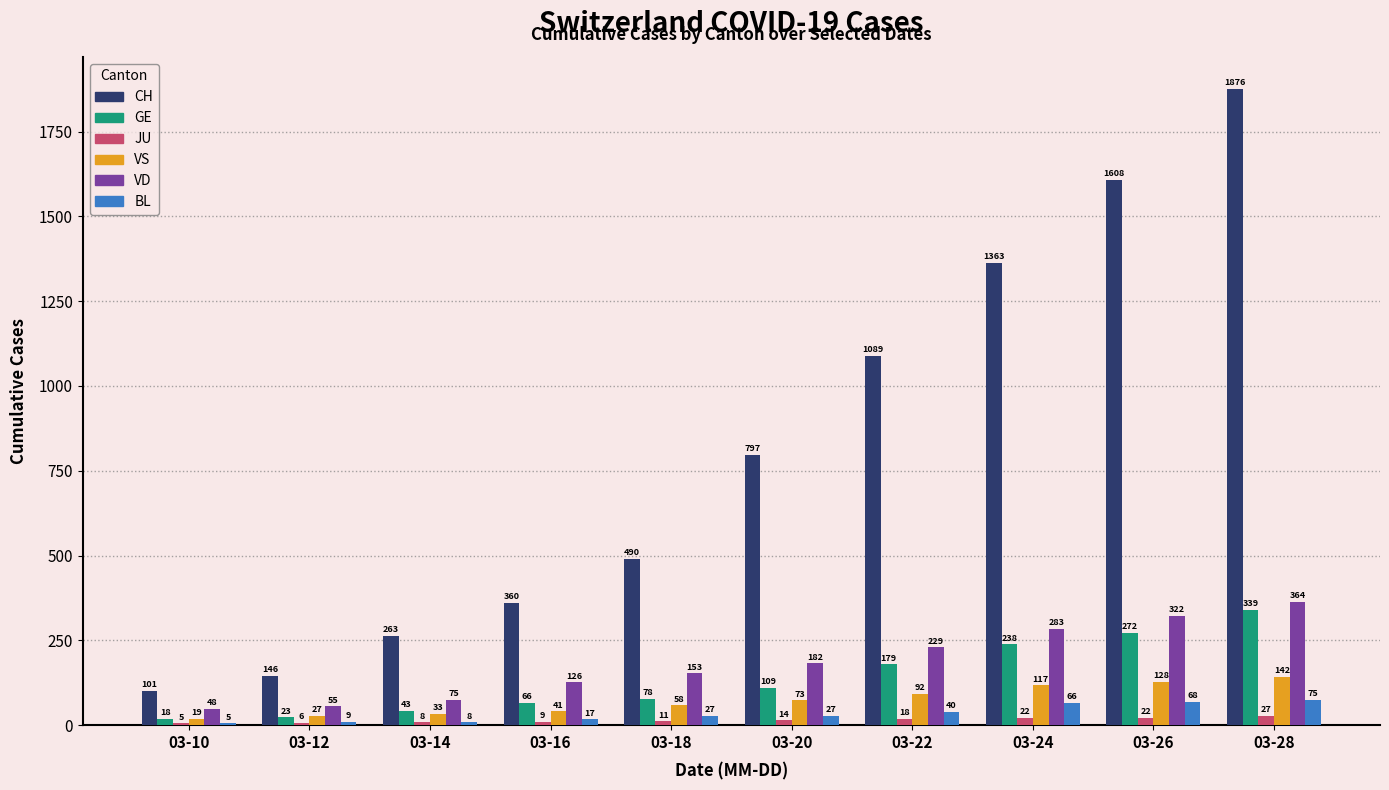

Which series has the largest total across all categories?

CH